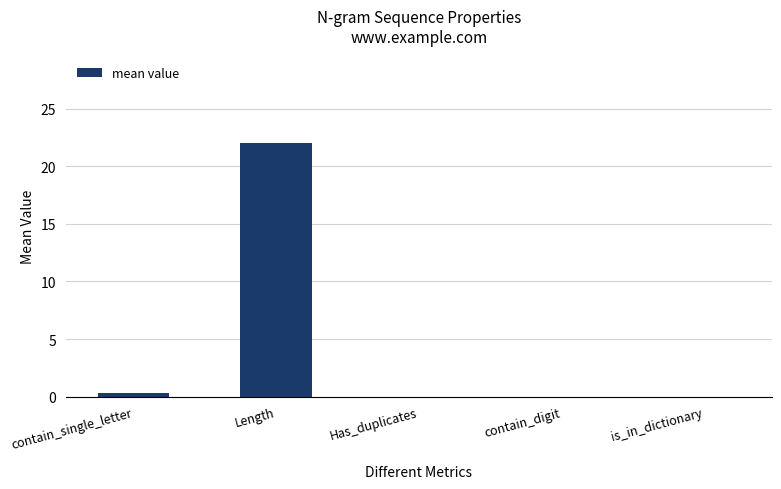

What is the sum of the values at contain_single_letter and is_in_dictionary?

0.3